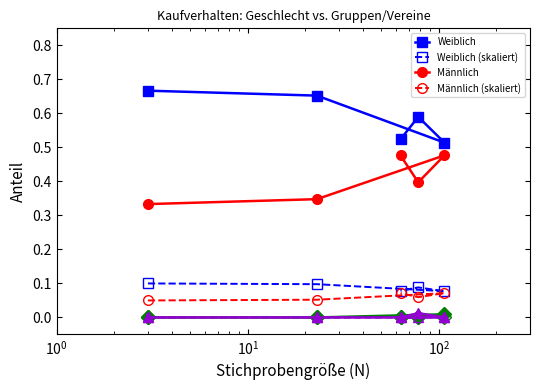

At which category is the sum across all series the highest?

3